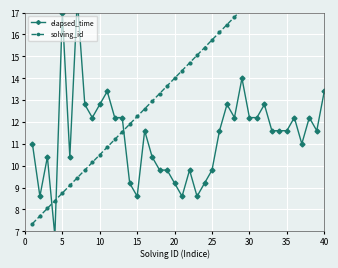

What is the difference between the maximum and second lowest values in the solving_id series?

13.3